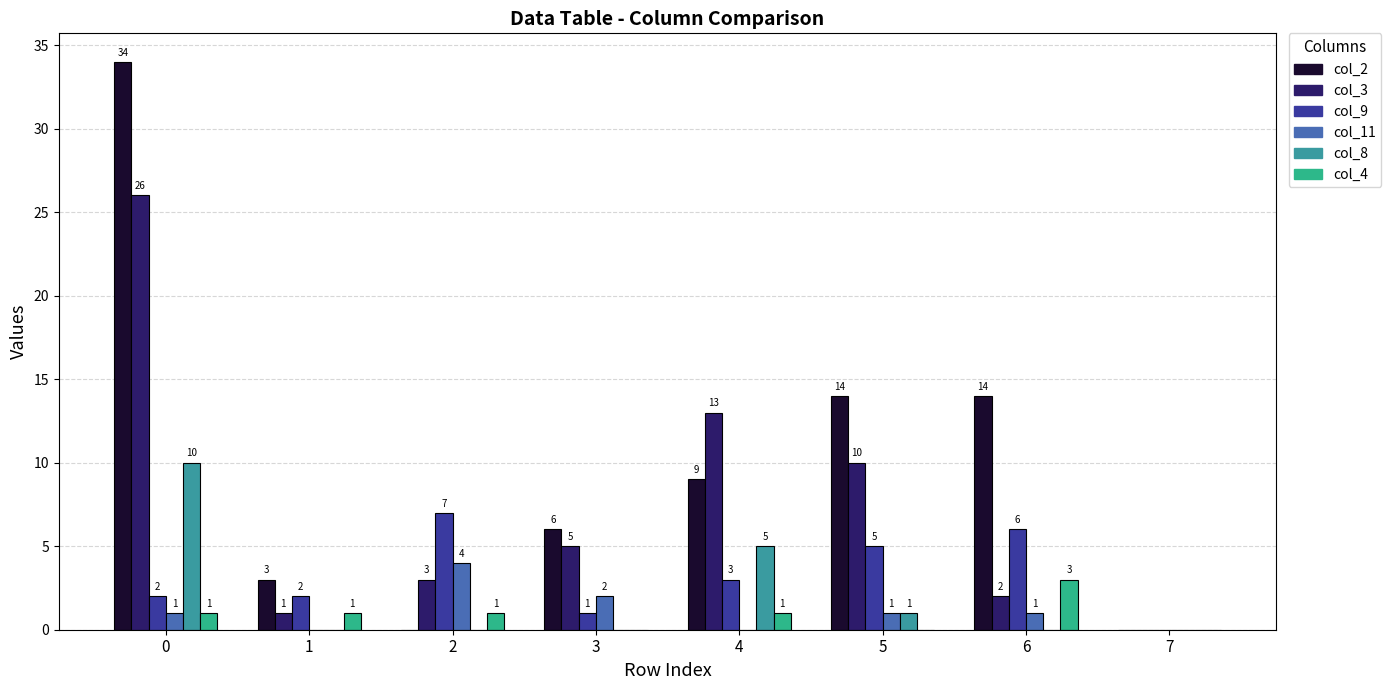

What is the sum of the col_4 values at 5 and 0?

1